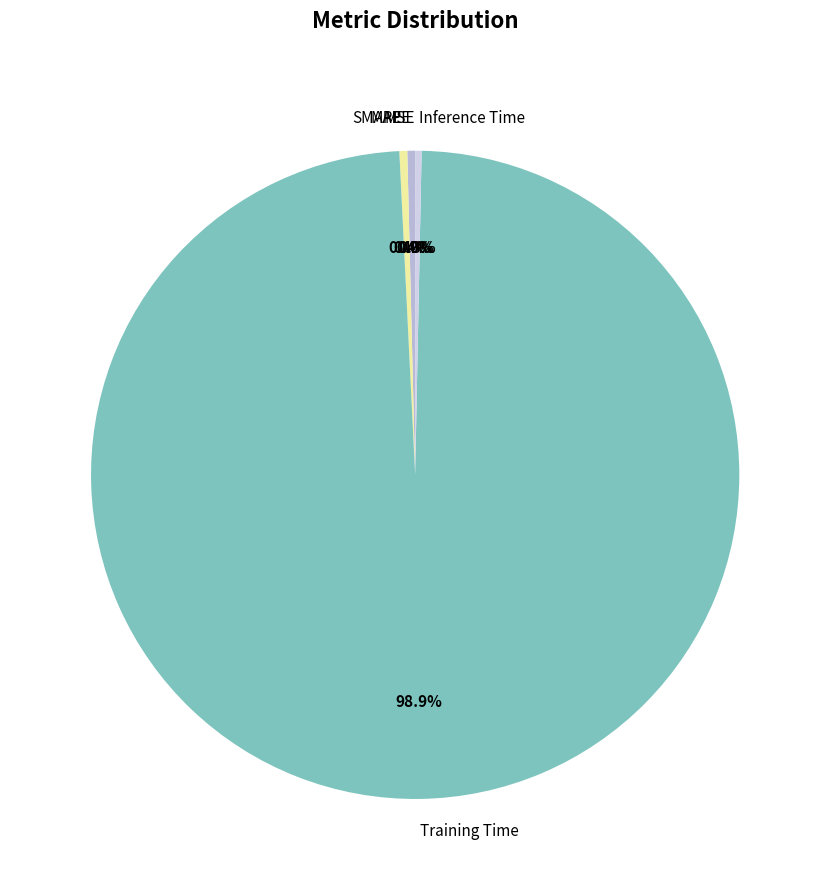

Which slice represents more than half of the pie?

Training Time